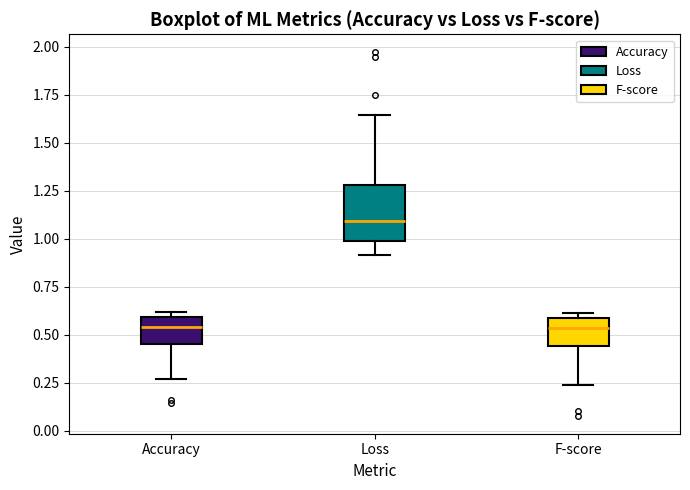

Reading left to right, transcribe this box plot: for each box, give where its median line is, the range the box spans, and where its two whiskers end, as read against the y-axis. The values are not printed on the chart, so give them approximately, as read against the axis.

Accuracy: median 0.55, box 0.45 to 0.60, whiskers 0.25 to 0.60 (just above the box's upper edge)
Loss: median 1.10, box 1.00 to 1.30, whiskers 0.90 to 1.65
F-score: median 0.55, box 0.45 to 0.60, whiskers 0.25 to 0.60 (just above the box's upper edge)